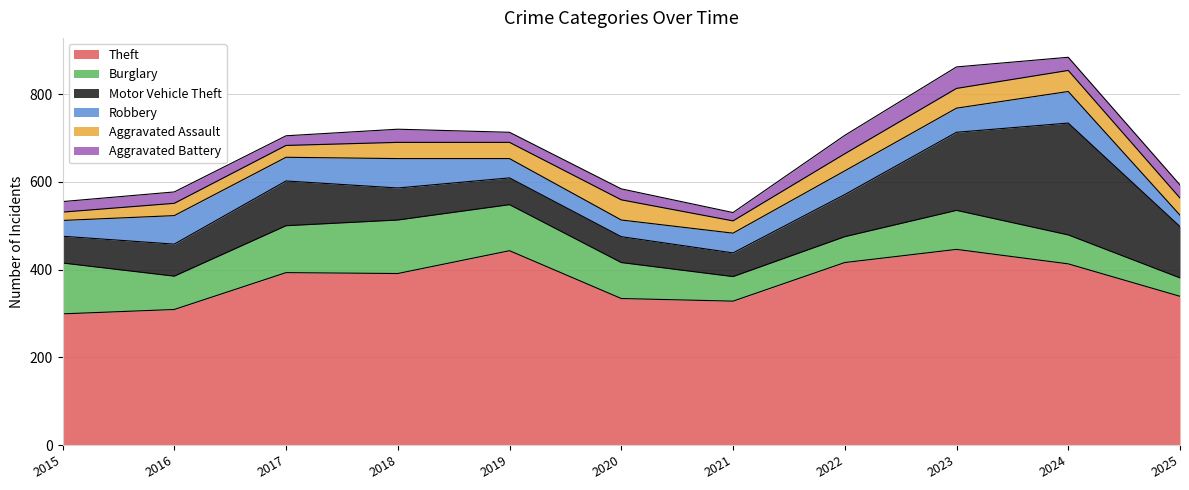

Where is the first local maximum for Aggravated Assault?

2016